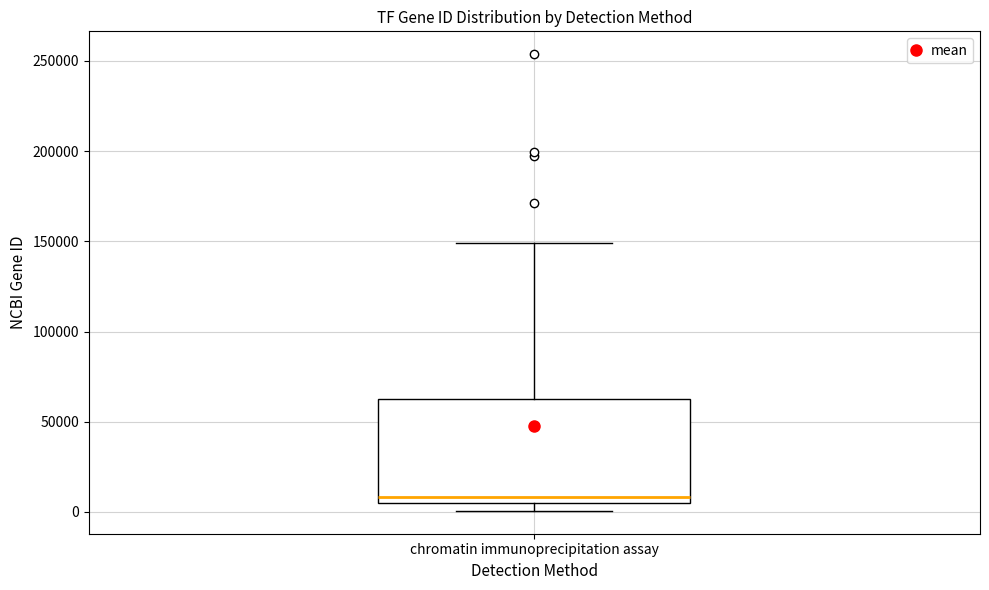

Transcribe this box plot: give where the median line is, the range the box spans, and where the two whiskers end, as read against the y-axis. The values are not printed on the chart, so give them approximately, as read against the axis.

median 10000, box 5000 to 65000, whiskers 0 to 150000